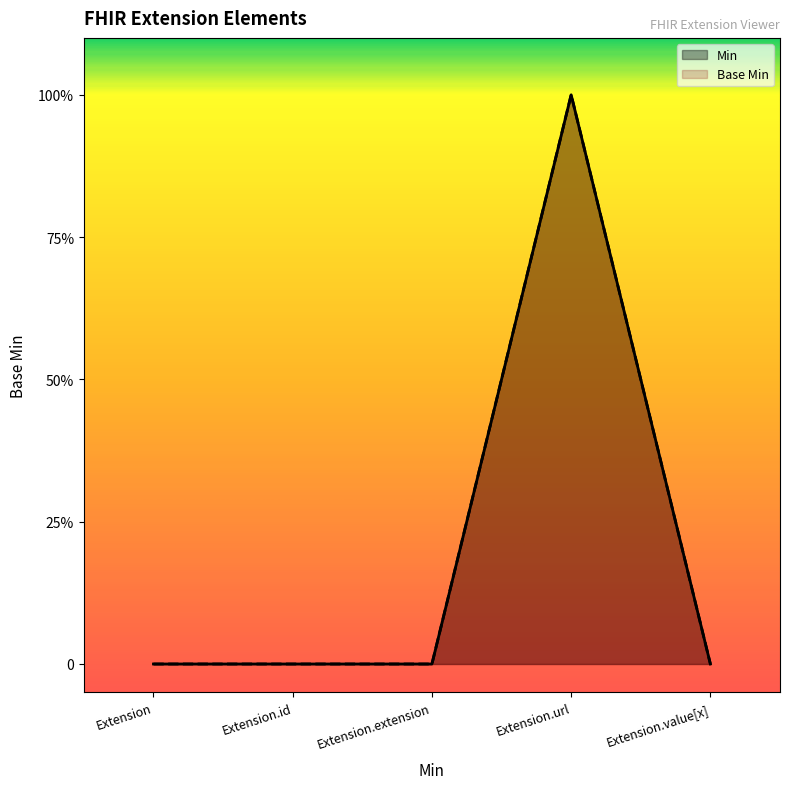

Is it true that Min equals 0 at Extension.extension?

True